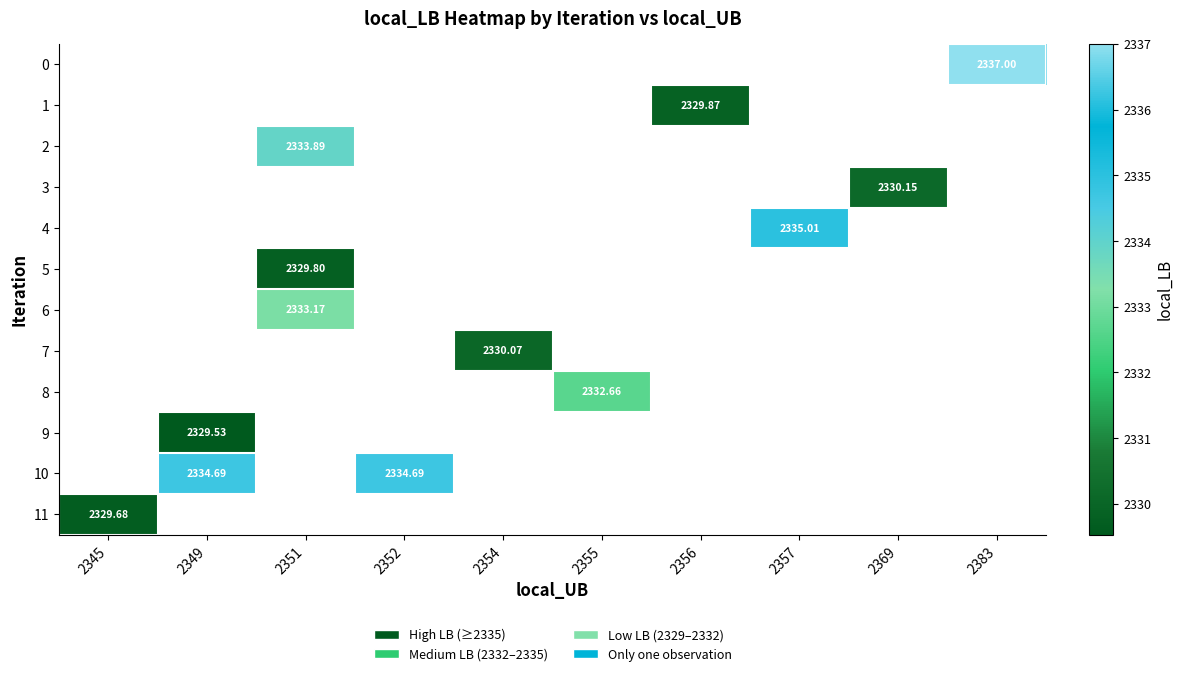

Which category has the lowest value across all series?

2349